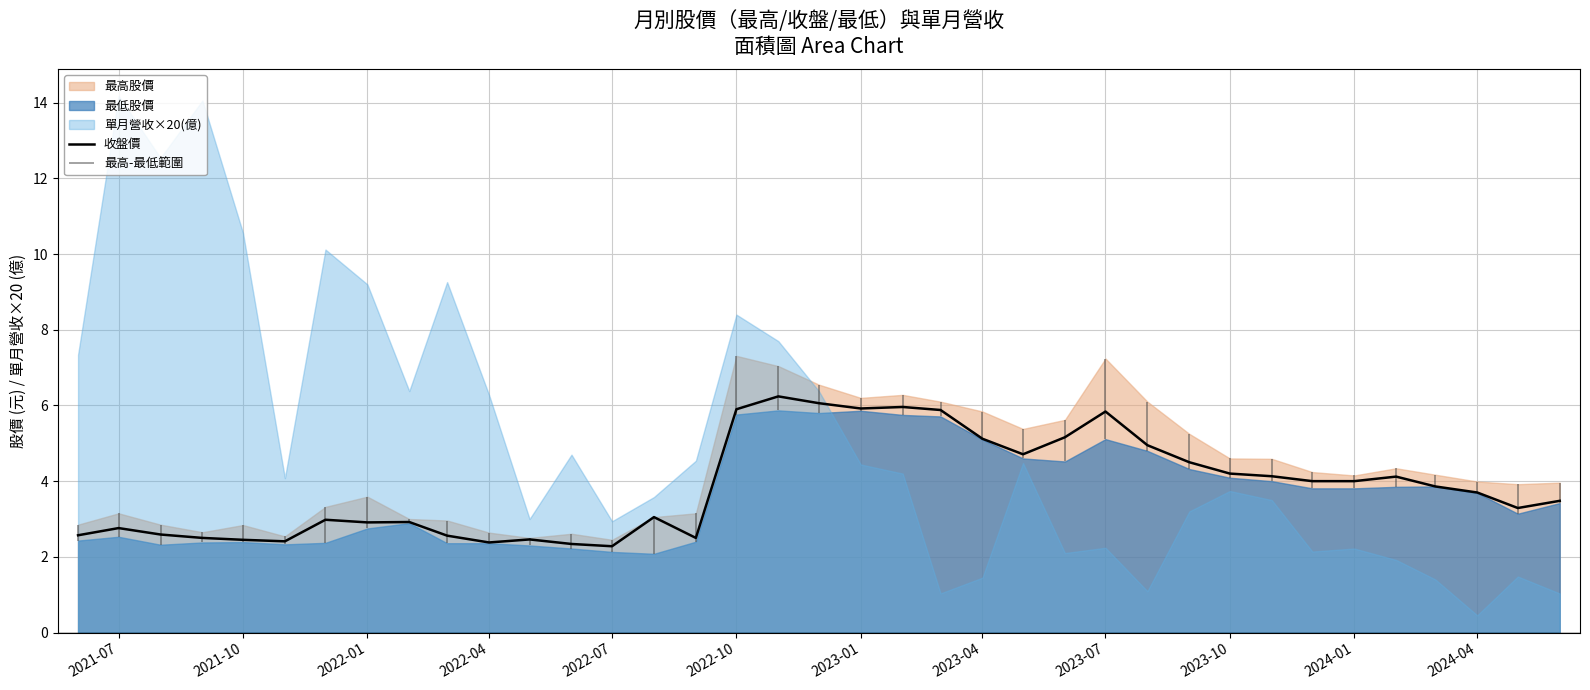

What is the highest value of the 收盤價 series?

6.2